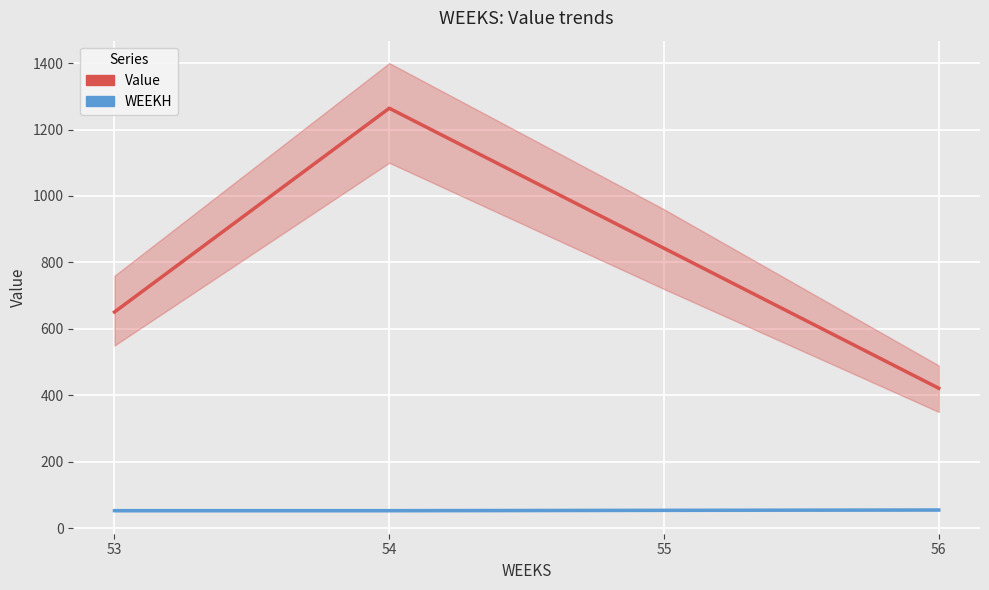

The Value series shows 396.5 at 53. True or false?

False